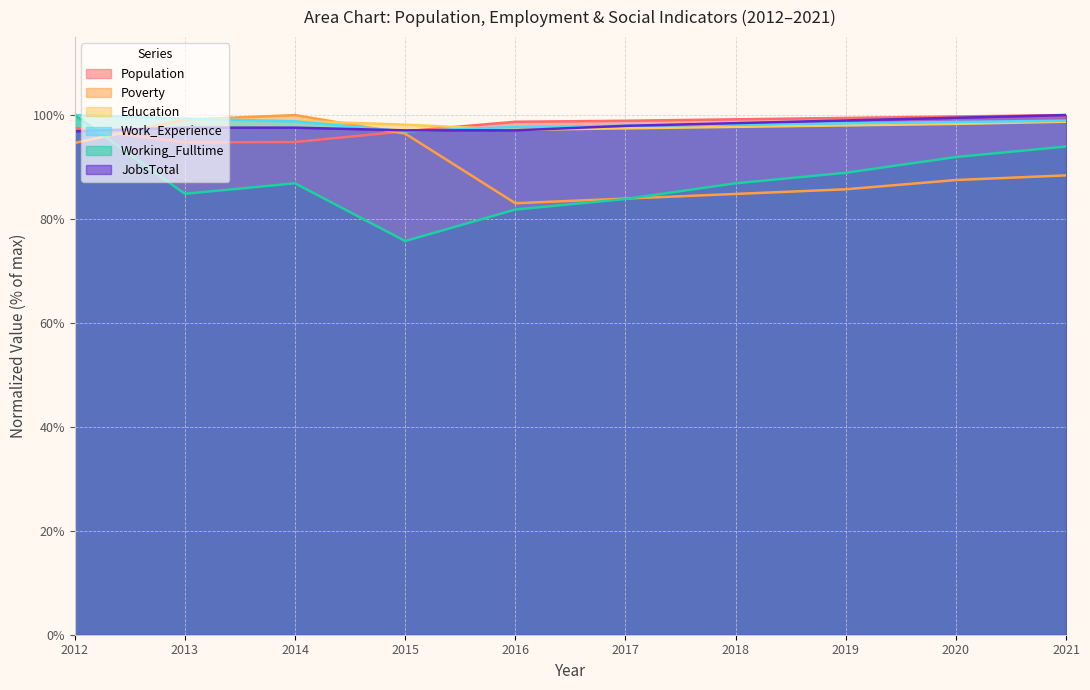

Reading right to left, extract all data points from this chart.

Population: 100.0	99.7	99.4	99.2	98.9	98.7	96.9	94.8	94.7	97.5
Poverty: 88.4	87.5	85.7	84.8	83.9	83.0	96.4	100.0	99.1	94.6
Education: 98.7	98.3	98.0	97.7	97.4	97.2	98.2	98.9	99.3	100.0
Work_Experience: 98.9	98.7	98.4	98.2	97.9	97.7	96.9	98.8	99.3	100.0
Working_Fulltime: 93.9	91.9	88.9	86.9	83.8	81.8	75.8	86.9	84.8	100.0
JobsTotal: 100.0	99.5	99.0	98.4	97.9	97.1	97.1	97.6	97.6	96.9